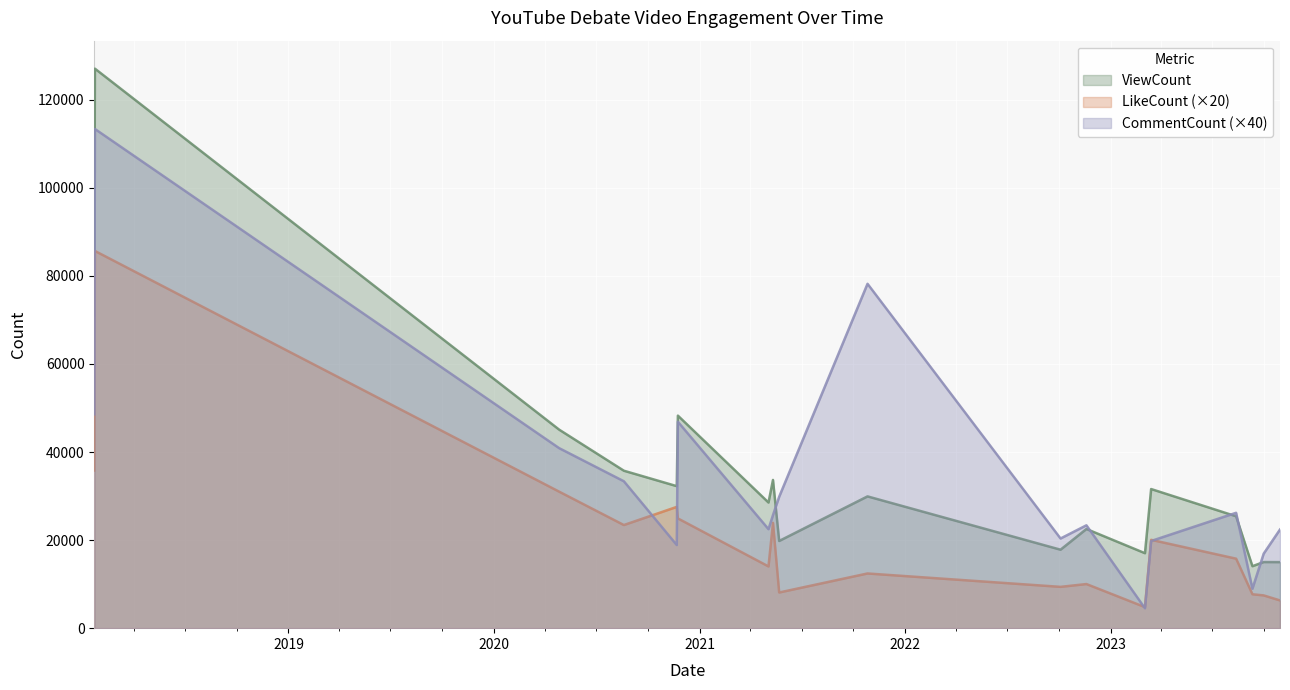

What is the sum of the CommentCount values at 2021-10-26 and 2022-10-04?

98560